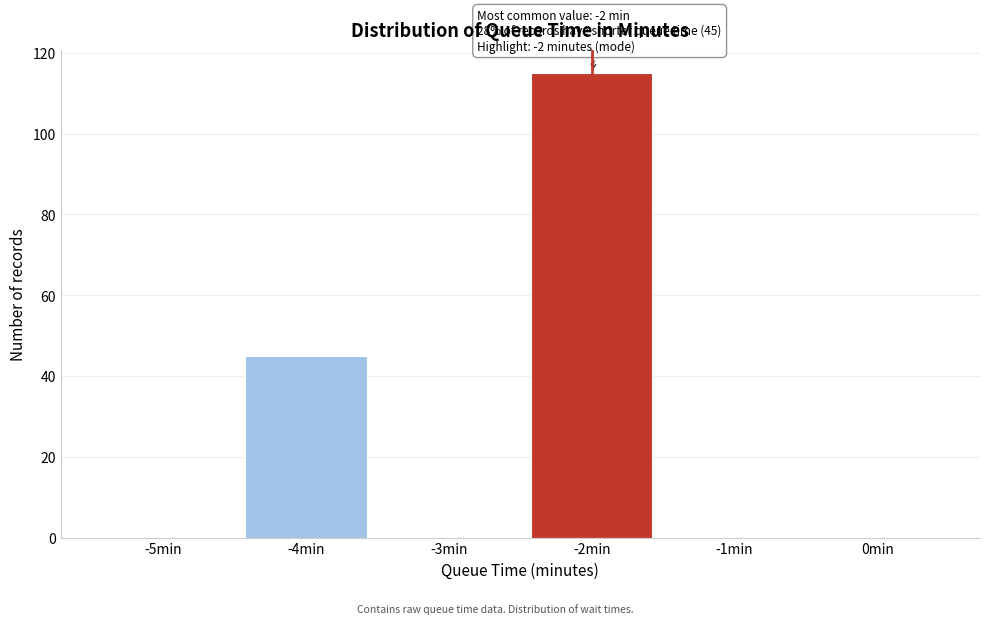

Reading left to right, transcribe all the data shown in this chart.

-5min=0	-4min=45	-3min=0	-2min=115	-1min=0	0min=0